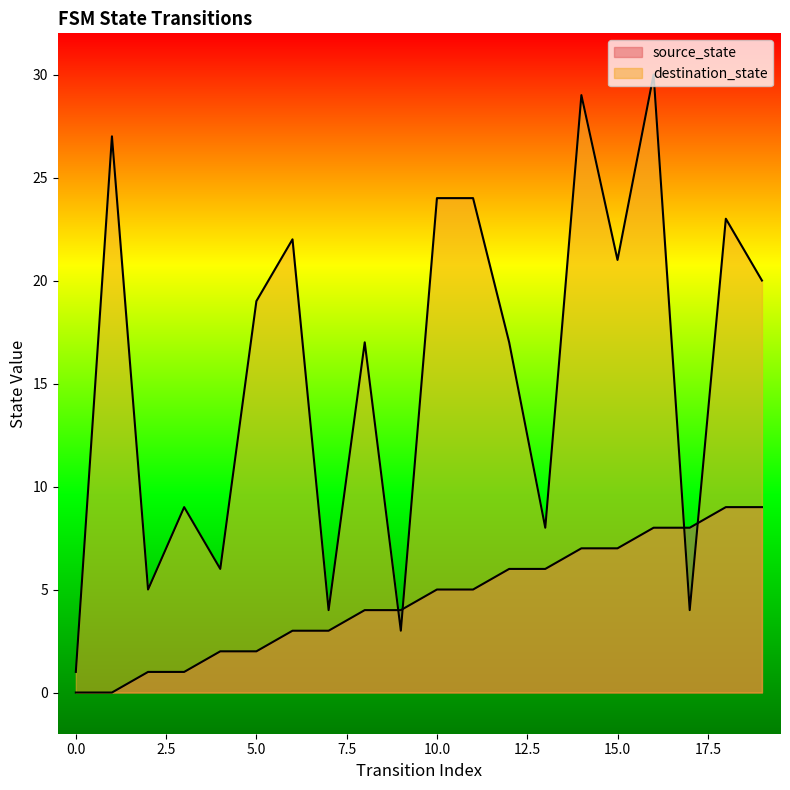

Which has a higher value, 15 or 12?

15